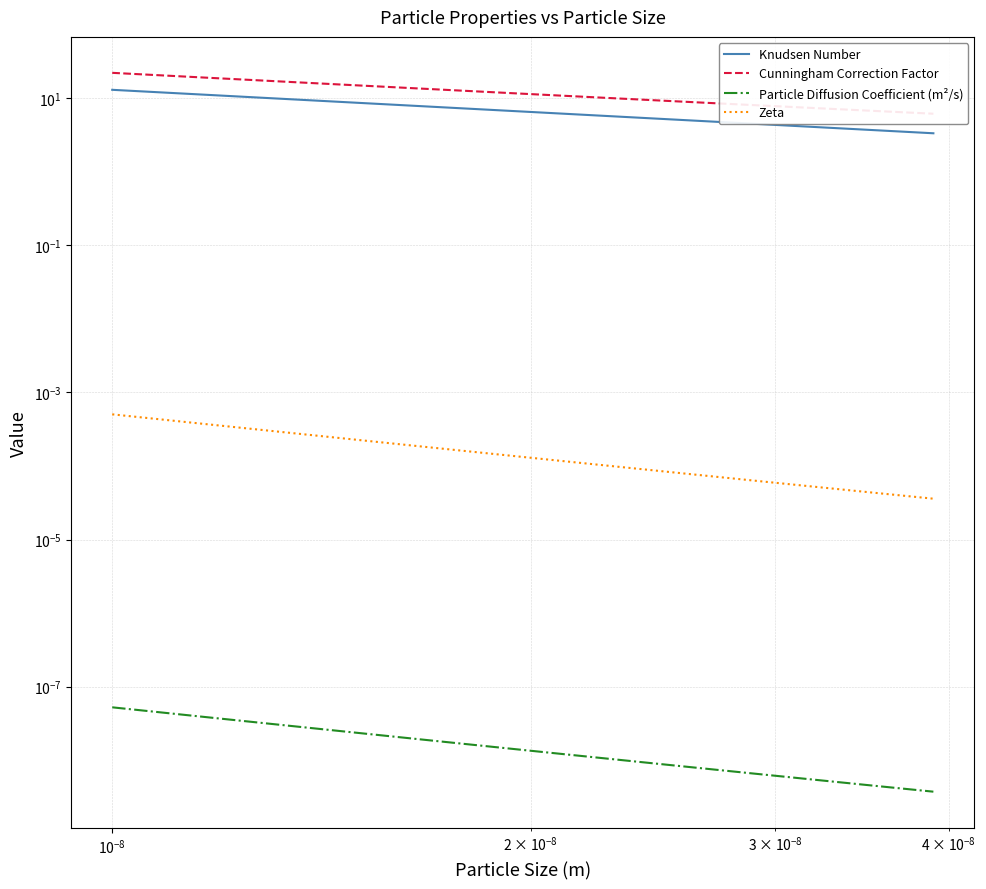

Which series has the largest range (max minus min)?

Cunningham Correction Factor